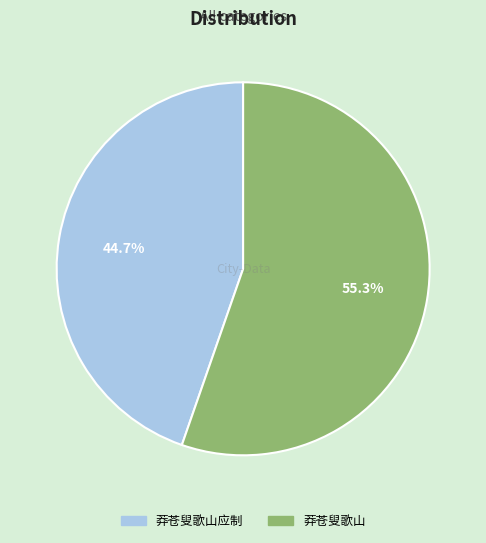

To the nearest percent, what is the difference between the largest and smallest slice percentages?

11%